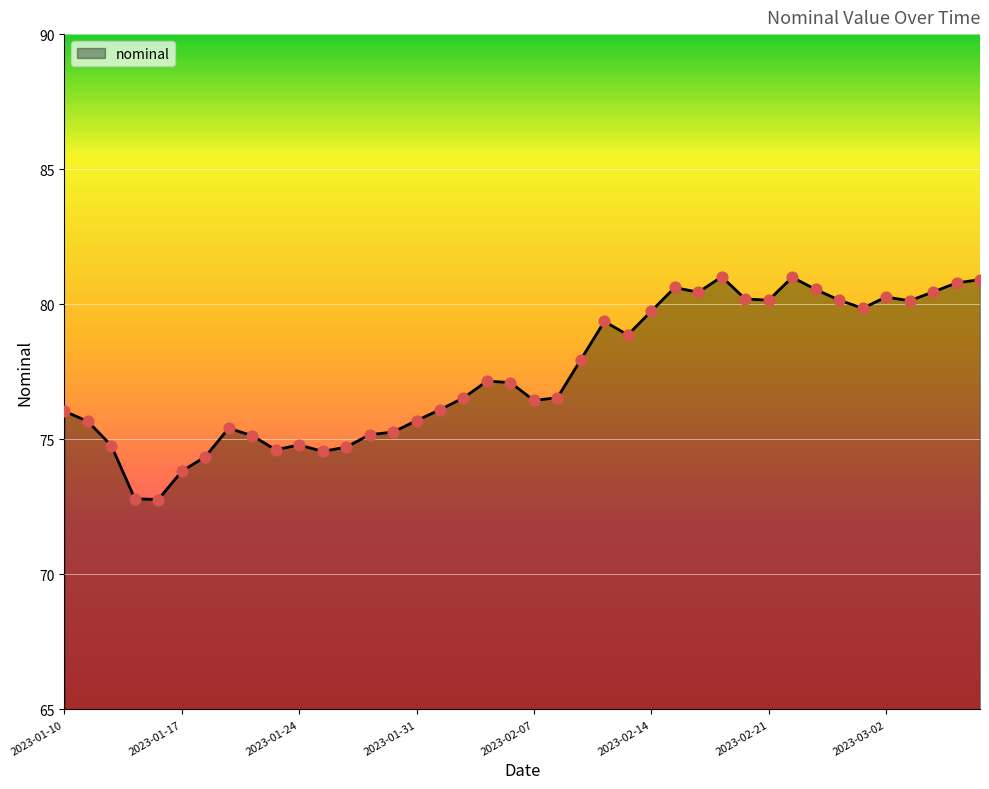

What is the greatest value displayed?

81.0